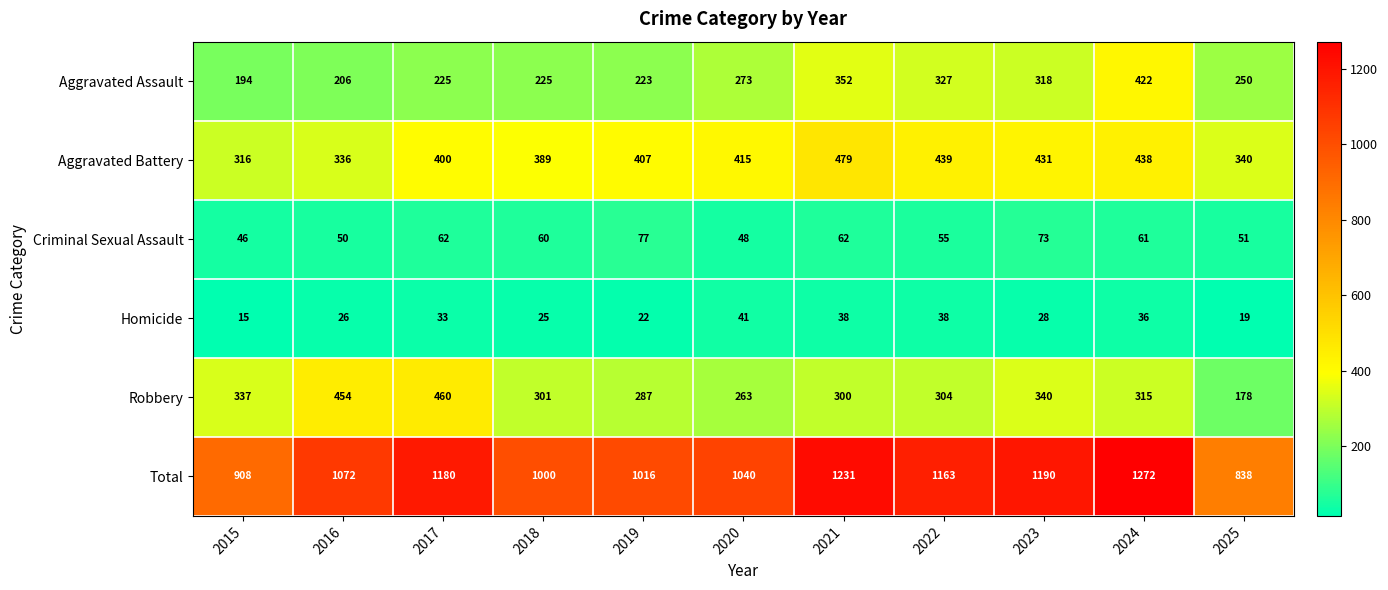

List the series in order of their peak value, highest first.

Total, Aggravated Battery, Robbery, Aggravated Assault, Criminal Sexual Assault, Homicide